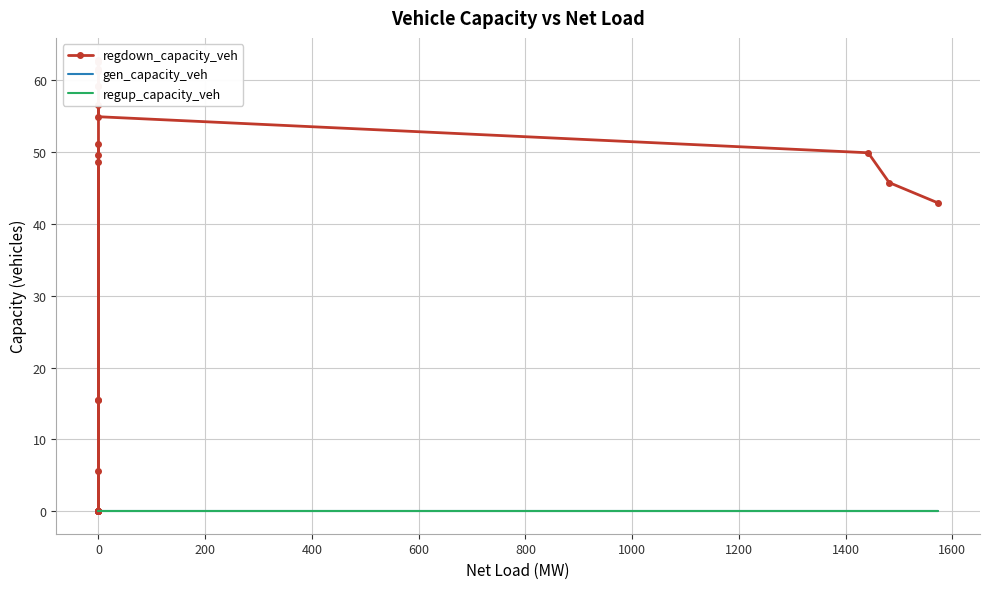

At which label does gen_capacity_veh reach its peak?

−200